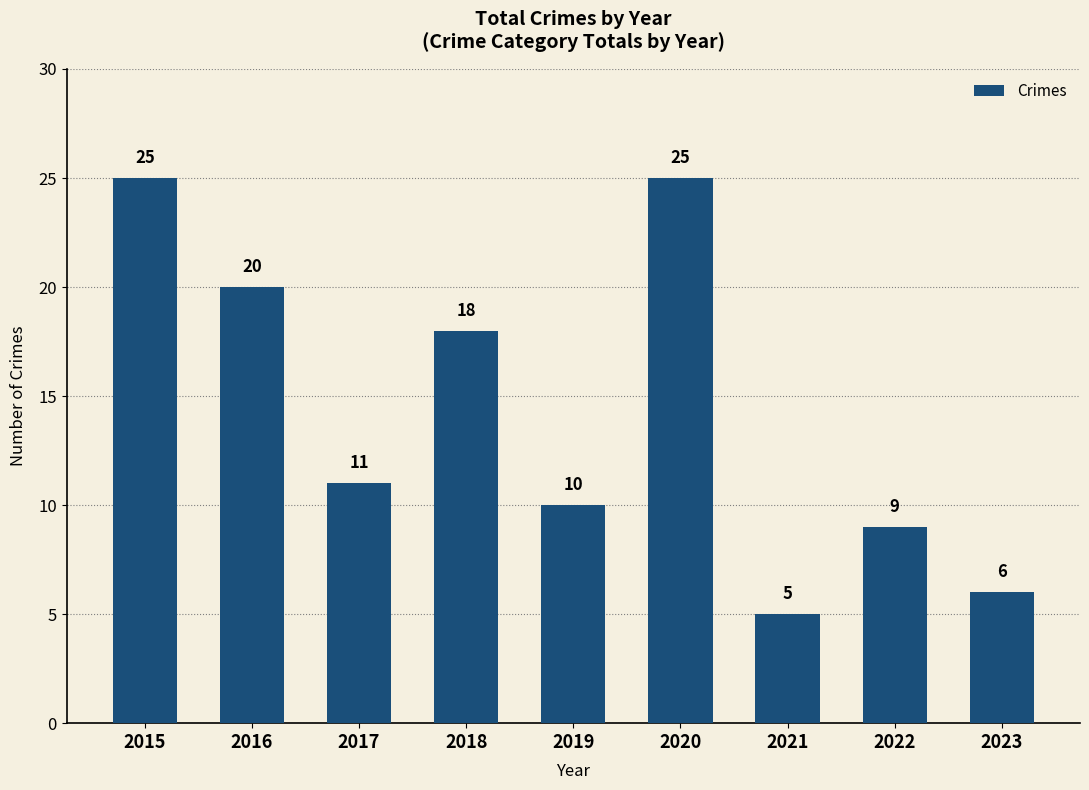

Where is the data nearest to the value 15?

2018